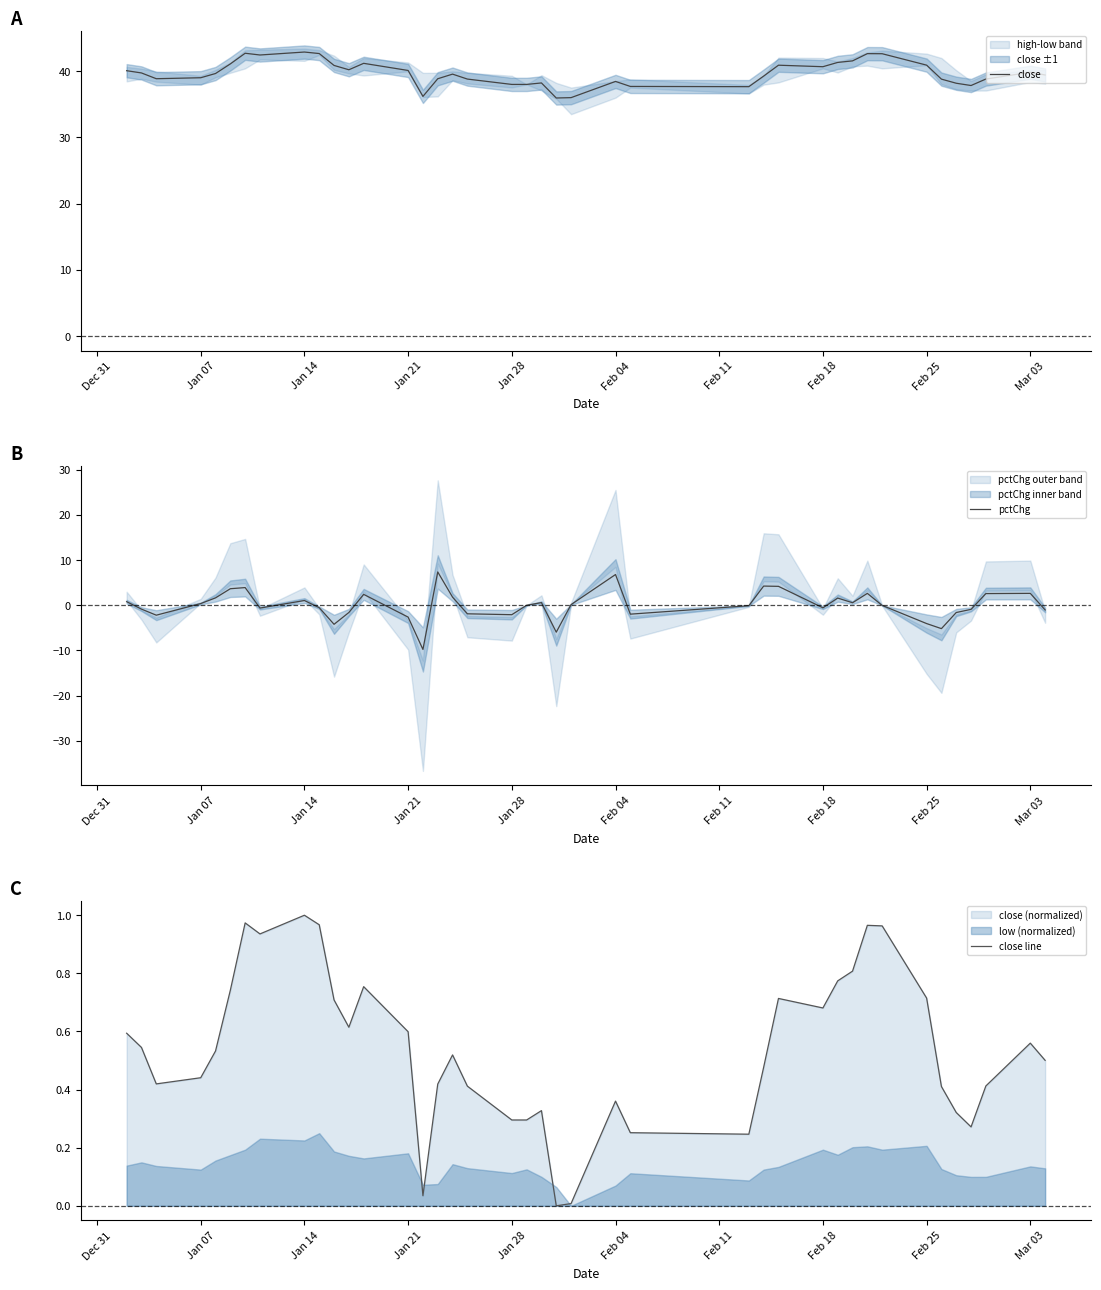

How many times do pctChg and close line cross each other?

21